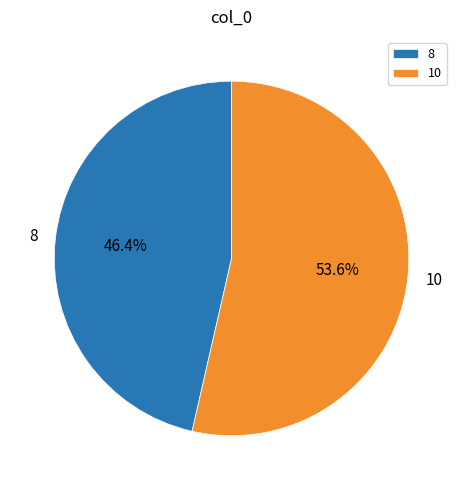

To the nearest percent, what percentage of the pie is 8?

46%